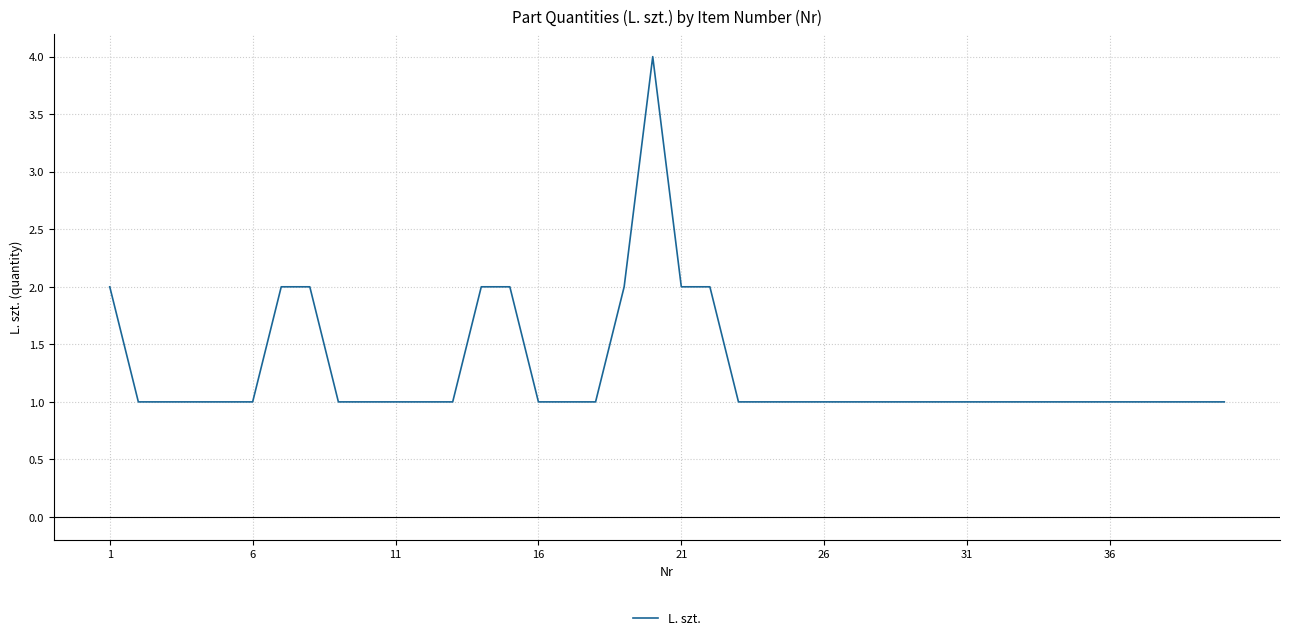

What is the greatest value displayed?

4